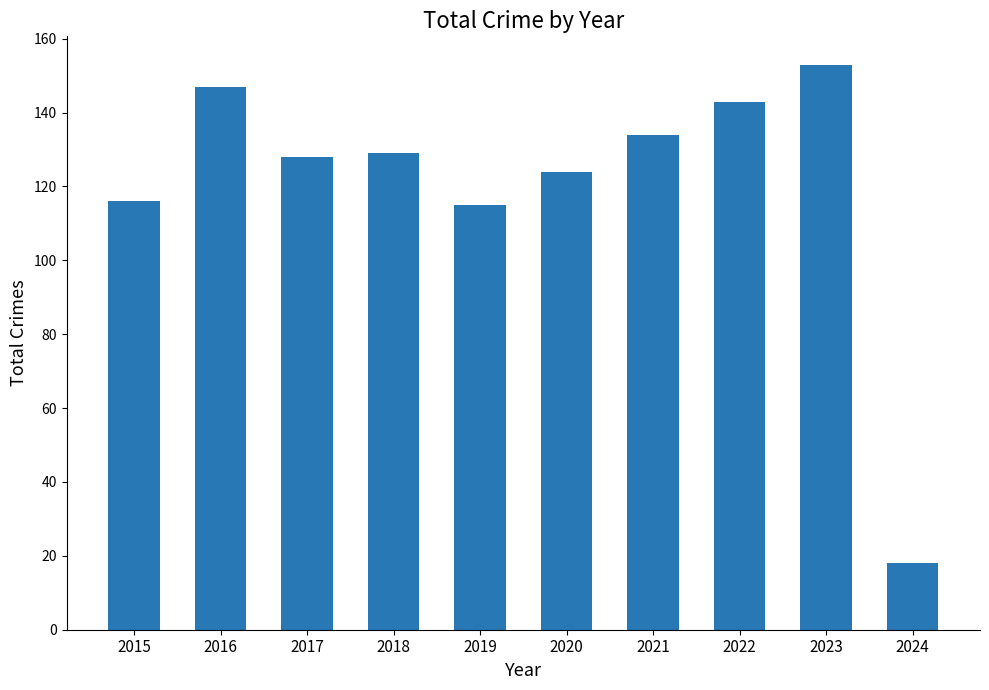

What is the value of the 8th bar from the left?

143